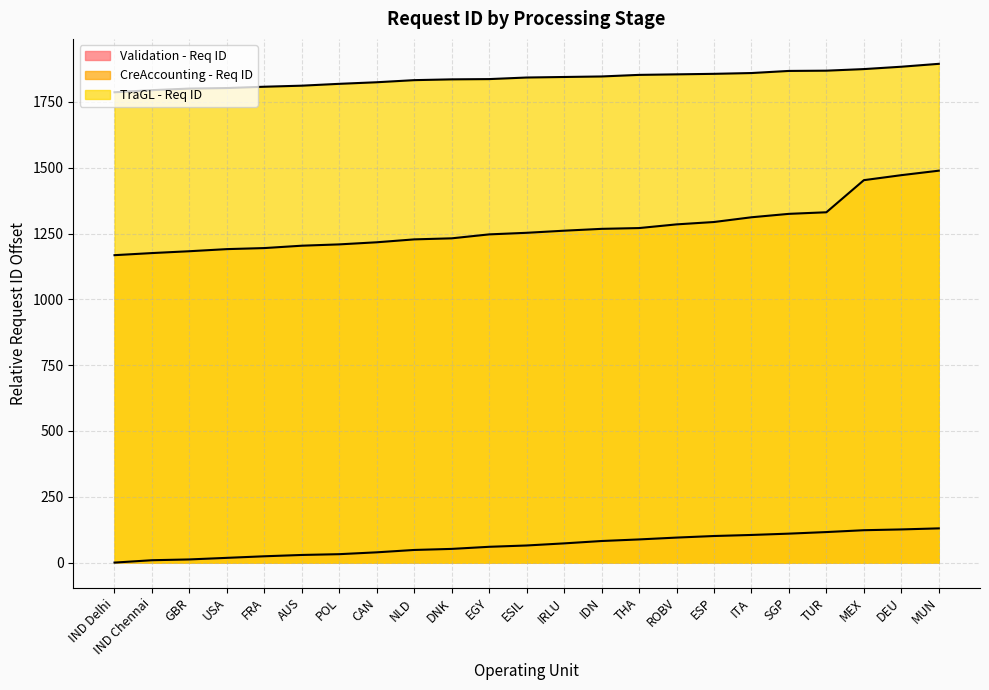

True or false: Validation - Req ID and TraGL - Req ID intersect in this chart.

False